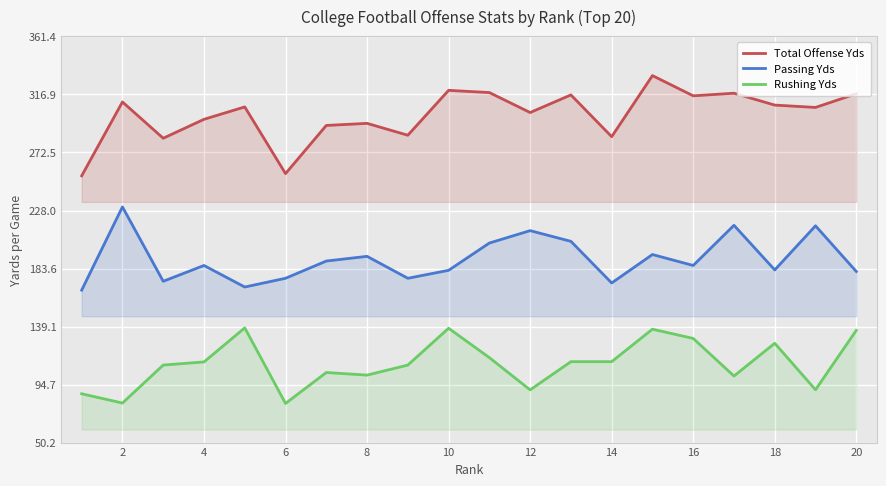

What is the difference between the maximum and minimum values in the Total Offense Yds series?

76.8